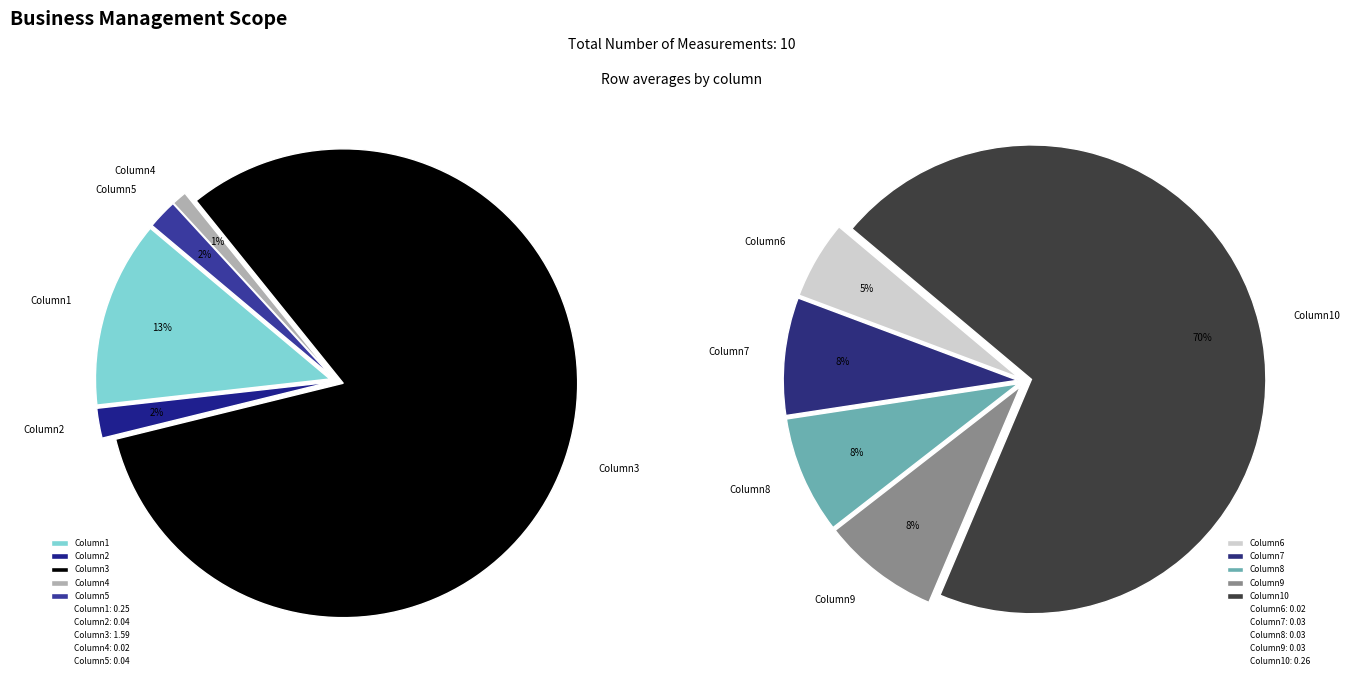

What percentage is NOT represented by 27.80 Celsius?

89.8%